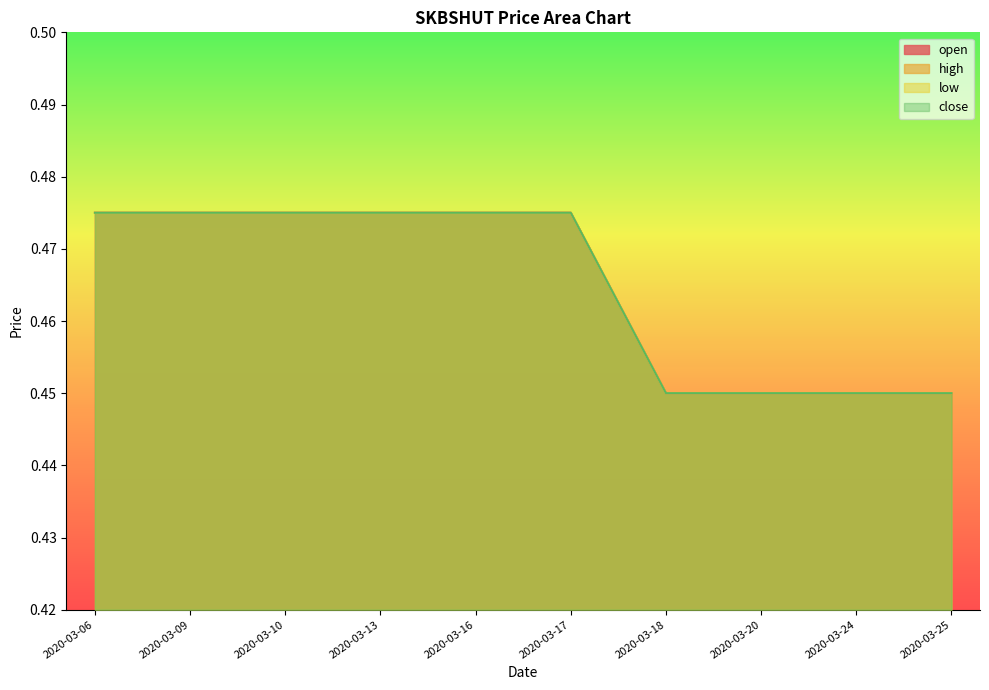

True or false: low has a value of 0.6 at 2020-03-24.

False